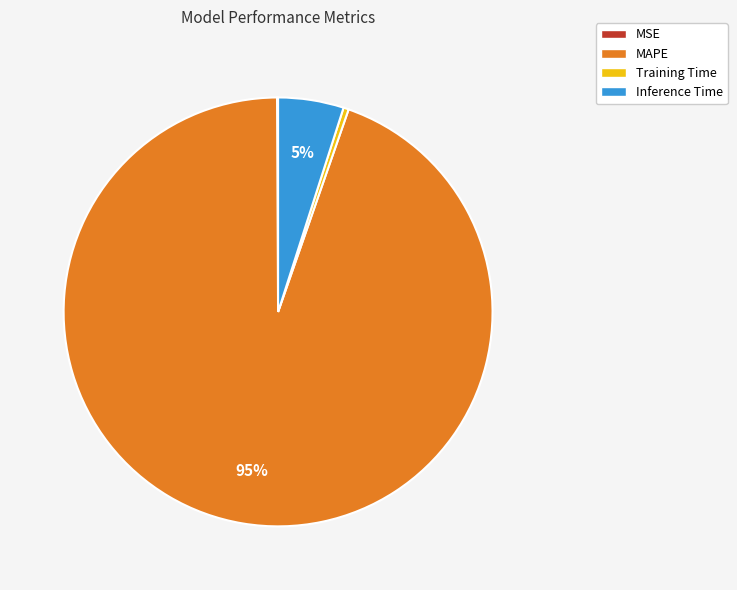

To the nearest percent, what portion does MAPE represent?

95%